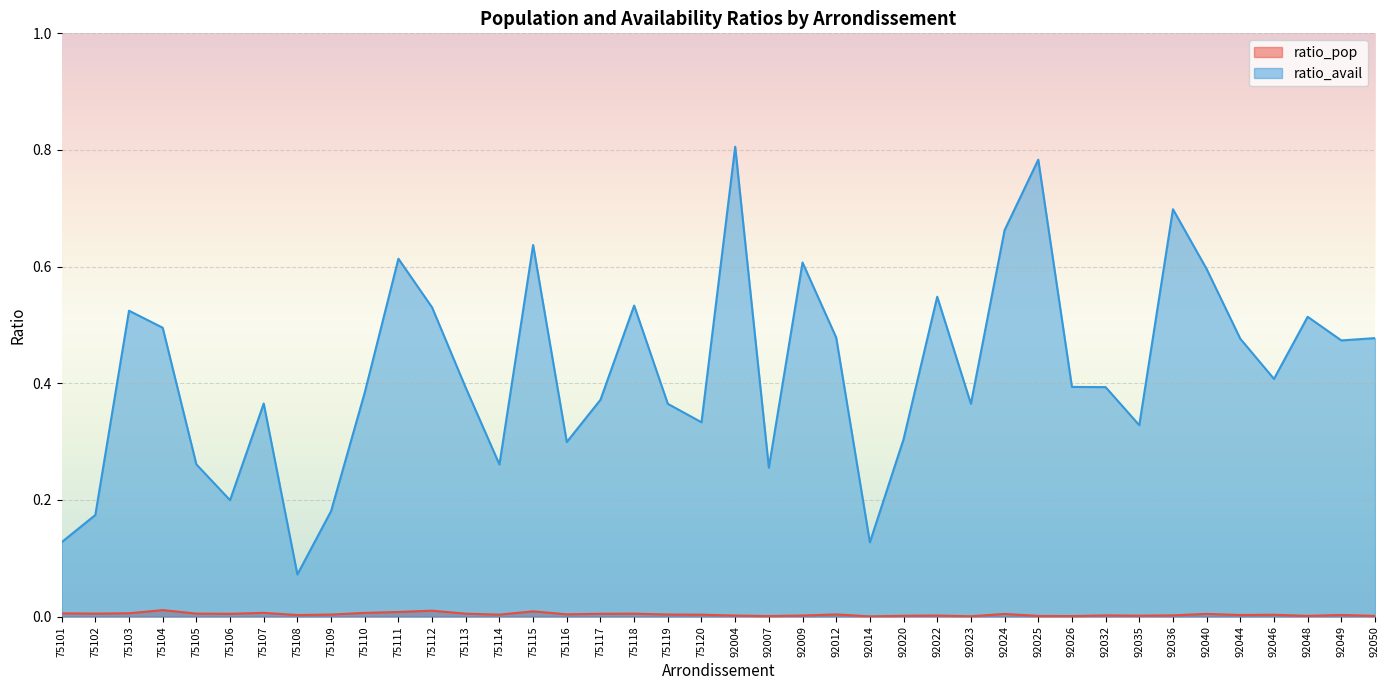

At which label does ratio_avail reach its peak?

92004